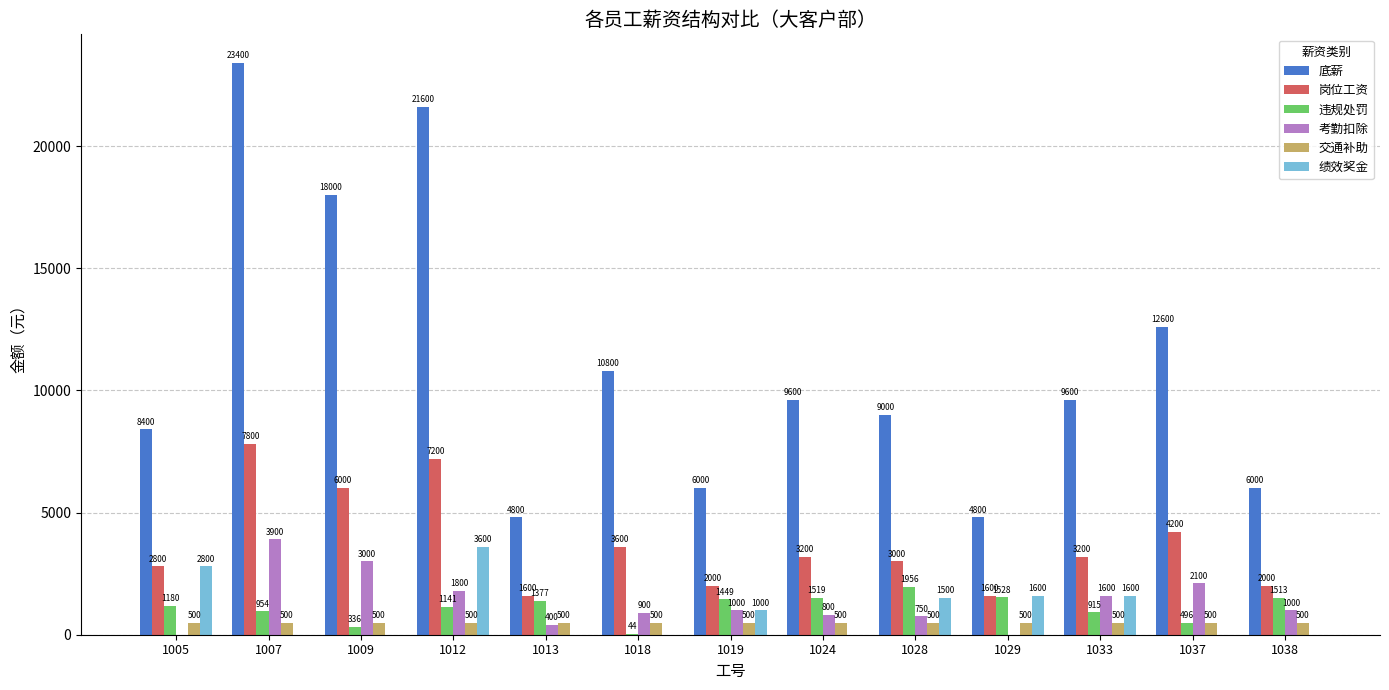

Which series changed the most between 1009 and 1037?

底薪